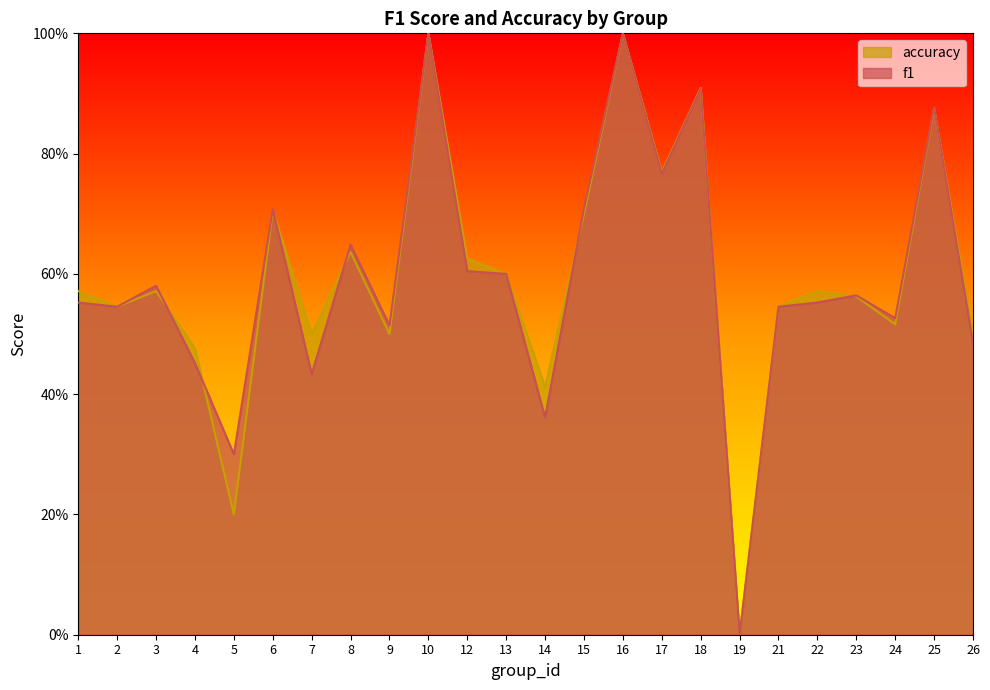

Where is accuracy nearest to the value 0?

19